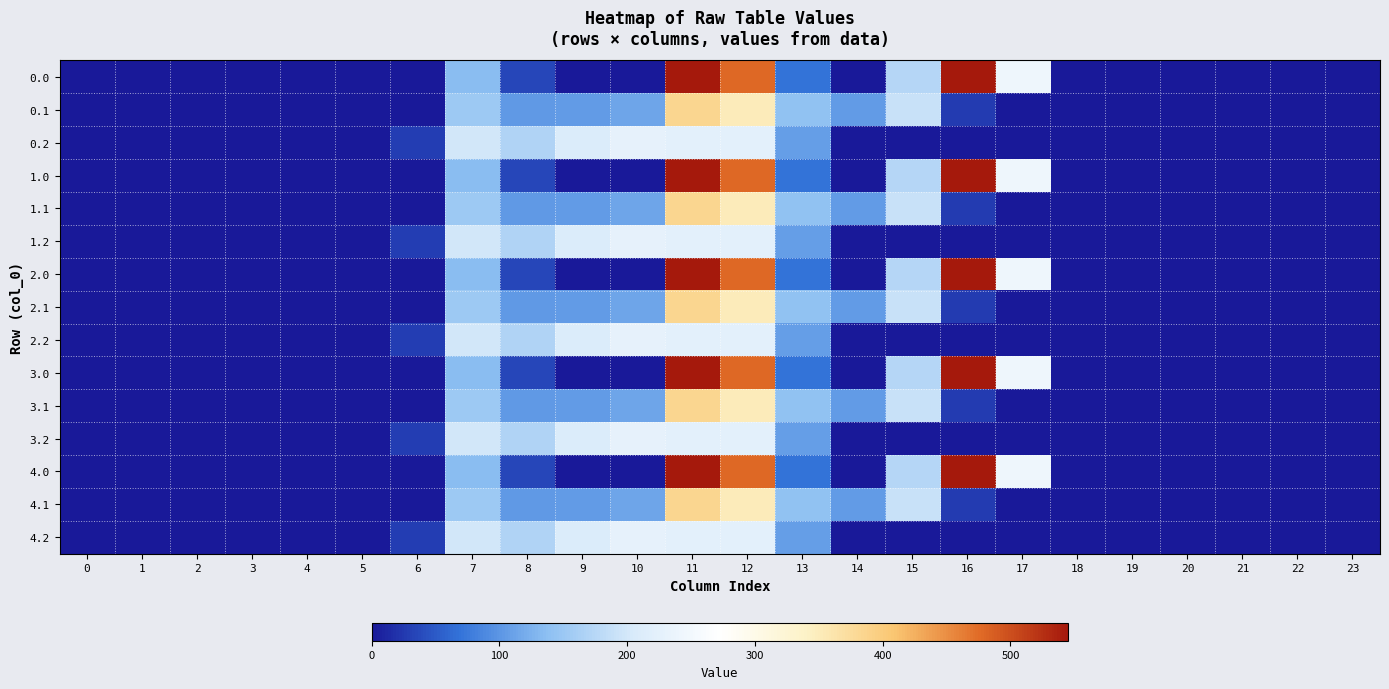

Reading right to left, list all the values displayed in this chart.

0.0: 23=0.0	22=0.0	21=0.0	20=0.0	19=0.0	18=0.0	17=243.5	16=545.4	15=172.8	14=0.3	13=70.2	12=477.2	11=544.3	10=0.0	9=0.0	8=35.0	7=134.3	6=0.0	5=0.0	4=0.0	3=0.0	2=0.0	1=0.0	0=0.0
0.1: 23=0.0	22=0.0	21=0.0	20=0.0	19=0.0	18=0.0	17=0.0	16=26.8	15=190.4	14=105.5	13=141.2	12=350.8	11=384.7	10=114.0	9=104.8	8=102.3	7=153.2	6=0.0	5=0.0	4=0.0	3=0.0	2=0.0	1=0.0	0=0.0
0.2: 23=0.0	22=0.0	21=0.0	20=0.0	19=0.0	18=0.0	17=0.0	16=0.0	15=0.0	14=0.0	13=107.8	12=224.3	11=225.2	10=228.0	9=209.6	8=169.5	7=199.0	6=29.3	5=0.0	4=0.0	3=0.0	2=0.0	1=0.0	0=0.0
1.0: 23=0.0	22=0.0	21=0.0	20=0.0	19=0.0	18=0.0	17=243.5	16=545.4	15=172.8	14=0.3	13=70.2	12=477.2	11=544.3	10=0.0	9=0.0	8=35.0	7=134.3	6=0.0	5=0.0	4=0.0	3=0.0	2=0.0	1=0.0	0=0.0
1.1: 23=0.0	22=0.0	21=0.0	20=0.0	19=0.0	18=0.0	17=0.0	16=26.8	15=190.4	14=105.5	13=141.2	12=350.8	11=384.7	10=114.0	9=104.8	8=102.3	7=153.2	6=0.0	5=0.0	4=0.0	3=0.0	2=0.0	1=0.0	0=0.0
1.2: 23=0.0	22=0.0	21=0.0	20=0.0	19=0.0	18=0.0	17=0.0	16=0.0	15=0.0	14=0.0	13=107.8	12=224.3	11=225.2	10=228.0	9=209.6	8=169.5	7=199.0	6=29.3	5=0.0	4=0.0	3=0.0	2=0.0	1=0.0	0=0.0
2.0: 23=0.0	22=0.0	21=0.0	20=0.0	19=0.0	18=0.0	17=243.5	16=545.4	15=172.8	14=0.3	13=70.2	12=477.2	11=544.3	10=0.0	9=0.0	8=35.0	7=134.3	6=0.0	5=0.0	4=0.0	3=0.0	2=0.0	1=0.0	0=0.0
2.1: 23=0.0	22=0.0	21=0.0	20=0.0	19=0.0	18=0.0	17=0.0	16=26.8	15=190.4	14=105.5	13=141.2	12=350.8	11=384.7	10=114.0	9=104.8	8=102.3	7=153.2	6=0.0	5=0.0	4=0.0	3=0.0	2=0.0	1=0.0	0=0.0
2.2: 23=0.0	22=0.0	21=0.0	20=0.0	19=0.0	18=0.0	17=0.0	16=0.0	15=0.0	14=0.0	13=107.8	12=224.3	11=225.2	10=228.0	9=209.6	8=169.5	7=199.0	6=29.3	5=0.0	4=0.0	3=0.0	2=0.0	1=0.0	0=0.0
3.0: 23=0.0	22=0.0	21=0.0	20=0.0	19=0.0	18=0.0	17=243.5	16=545.4	15=172.8	14=0.3	13=70.2	12=477.2	11=544.3	10=0.0	9=0.0	8=35.0	7=134.3	6=0.0	5=0.0	4=0.0	3=0.0	2=0.0	1=0.0	0=0.0
3.1: 23=0.0	22=0.0	21=0.0	20=0.0	19=0.0	18=0.0	17=0.0	16=26.8	15=190.4	14=105.5	13=141.2	12=350.8	11=384.7	10=114.0	9=104.8	8=102.3	7=153.2	6=0.0	5=0.0	4=0.0	3=0.0	2=0.0	1=0.0	0=0.0
3.2: 23=0.0	22=0.0	21=0.0	20=0.0	19=0.0	18=0.0	17=0.0	16=0.0	15=0.0	14=0.0	13=107.8	12=224.3	11=225.2	10=228.0	9=209.6	8=169.5	7=199.0	6=29.3	5=0.0	4=0.0	3=0.0	2=0.0	1=0.0	0=0.0
4.0: 23=0.0	22=0.0	21=0.0	20=0.0	19=0.0	18=0.0	17=243.5	16=545.4	15=172.8	14=0.3	13=70.2	12=477.2	11=544.3	10=0.0	9=0.0	8=35.0	7=134.3	6=0.0	5=0.0	4=0.0	3=0.0	2=0.0	1=0.0	0=0.0
4.1: 23=0.0	22=0.0	21=0.0	20=0.0	19=0.0	18=0.0	17=0.0	16=26.8	15=190.4	14=105.5	13=141.2	12=350.8	11=384.7	10=114.0	9=104.8	8=102.3	7=153.2	6=0.0	5=0.0	4=0.0	3=0.0	2=0.0	1=0.0	0=0.0
4.2: 23=0.0	22=0.0	21=0.0	20=0.0	19=0.0	18=0.0	17=0.0	16=0.0	15=0.0	14=0.0	13=107.8	12=224.3	11=225.2	10=228.0	9=209.6	8=169.5	7=199.0	6=29.3	5=0.0	4=0.0	3=0.0	2=0.0	1=0.0	0=0.0